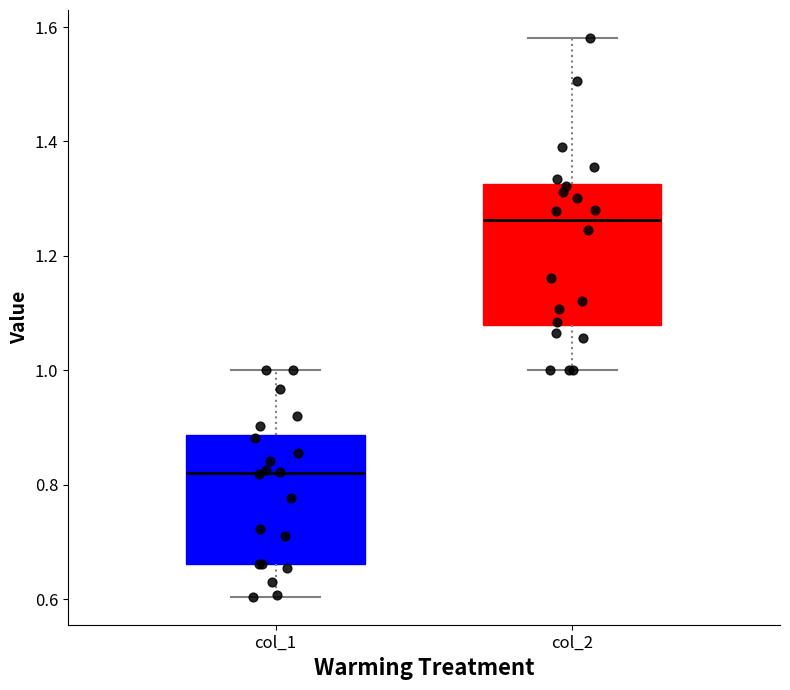

Reading left to right, read every box against the y-axis: the position of its median line, the range the box covers, and the ends of its whiskers. The values are not printed on the chart, so give them approximately, as read against the axis.

col_1: median 0.82, box 0.66 to 0.88, whiskers 0.60 to 1.00
col_2: median 1.26, box 1.08 to 1.32, whiskers 1.00 to 1.58